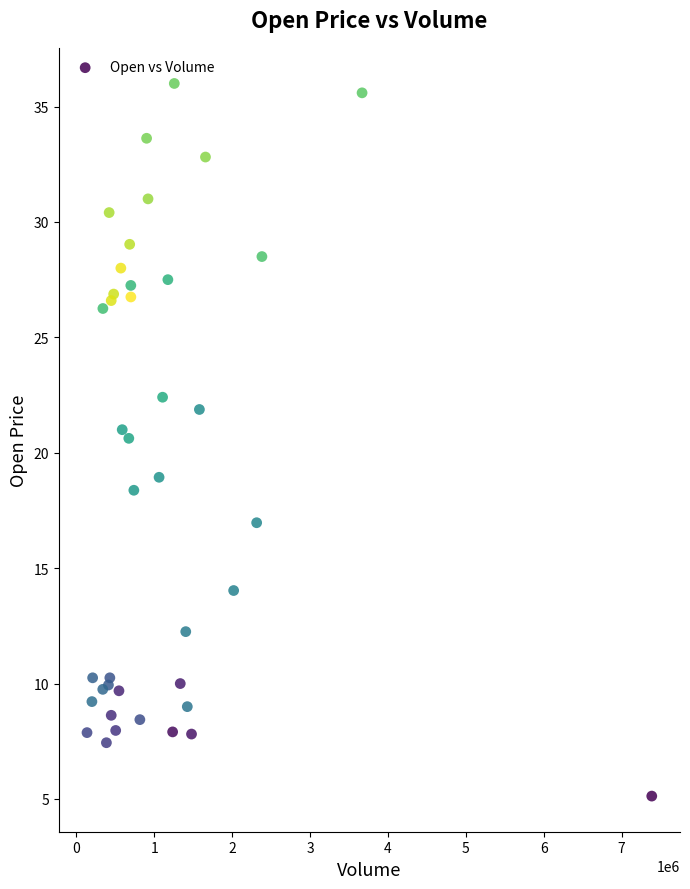

What Y value in the scatter plot is closest to 20?

20.6